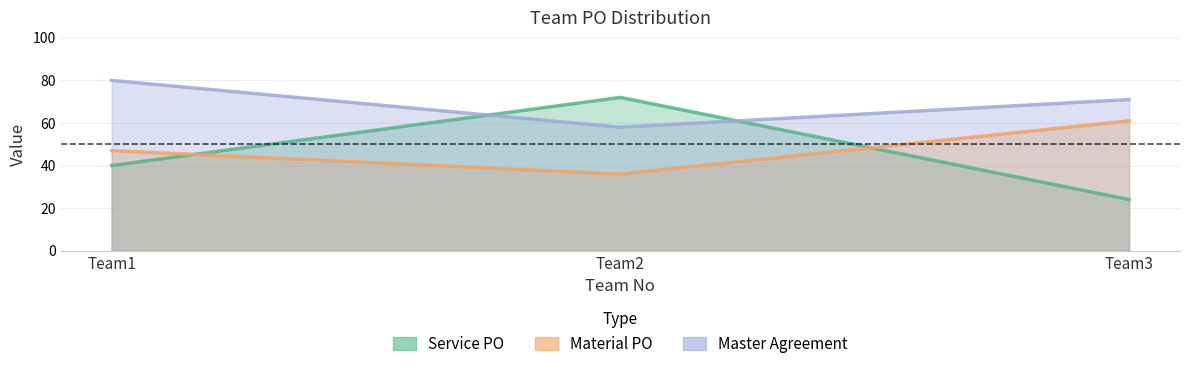

What is the value of the Service PO point at the 1st from the left?

40